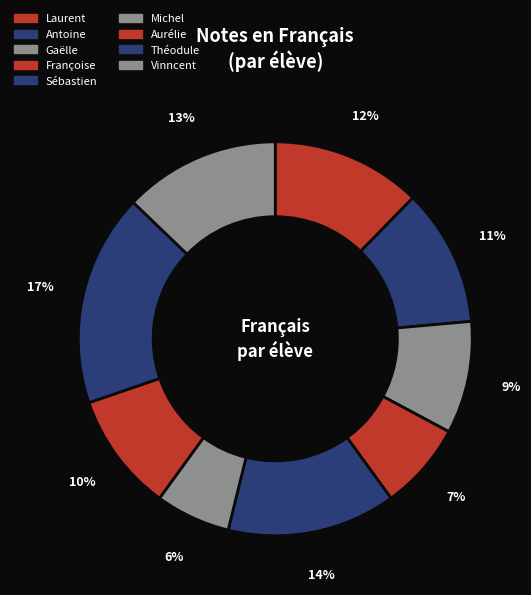

Count the number of slices in the pie.

9